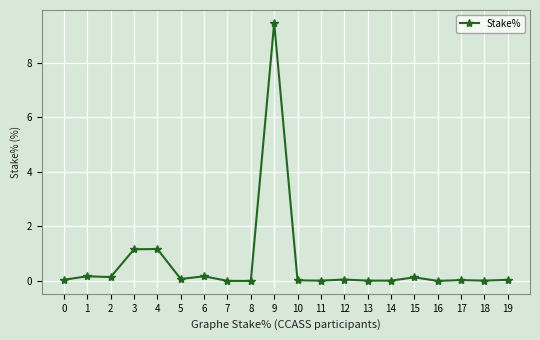

What is the sum of all values?

12.7